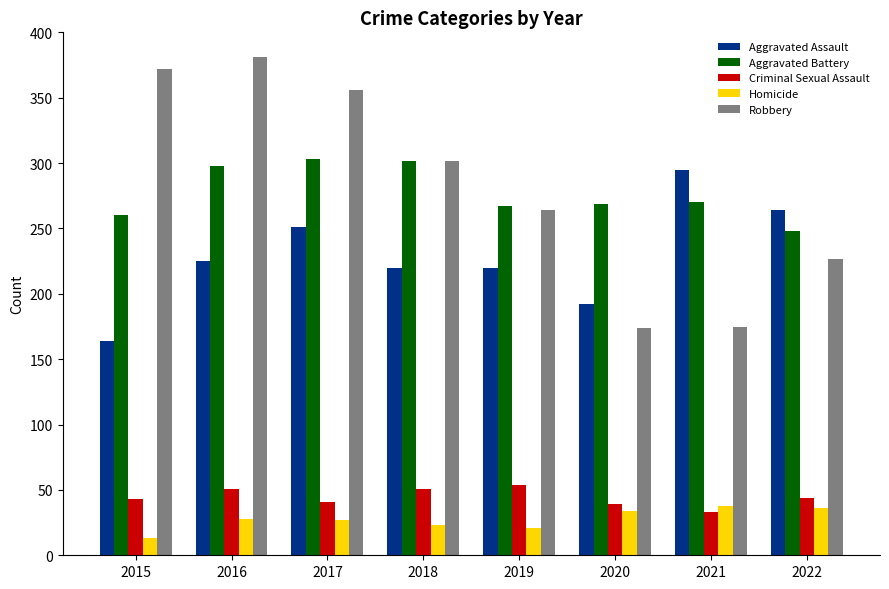

What is the value of the Criminal Sexual Assault bar at the 3rd from the left?

41